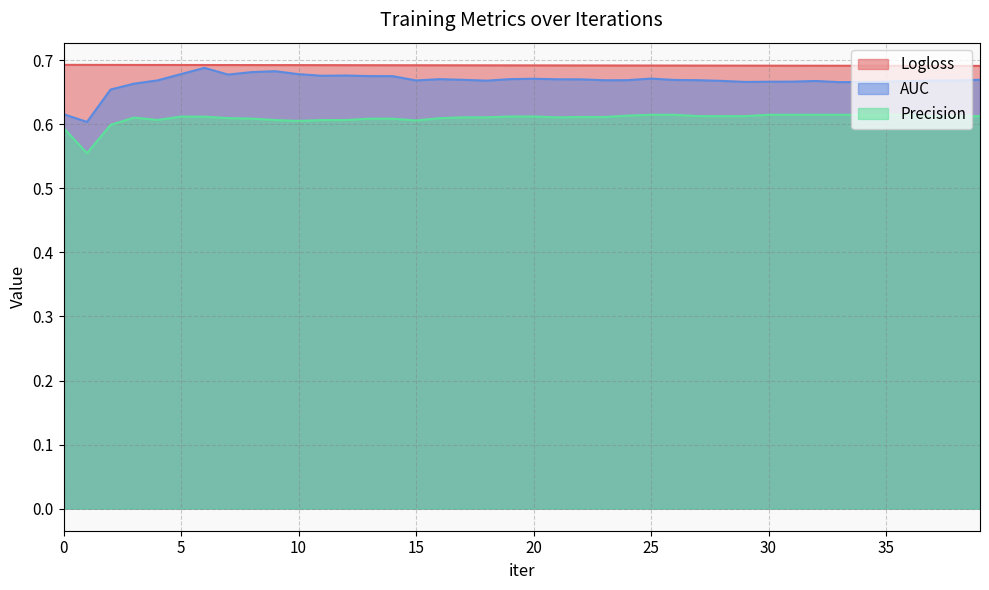

What is the average value of the AUC series?

0.7